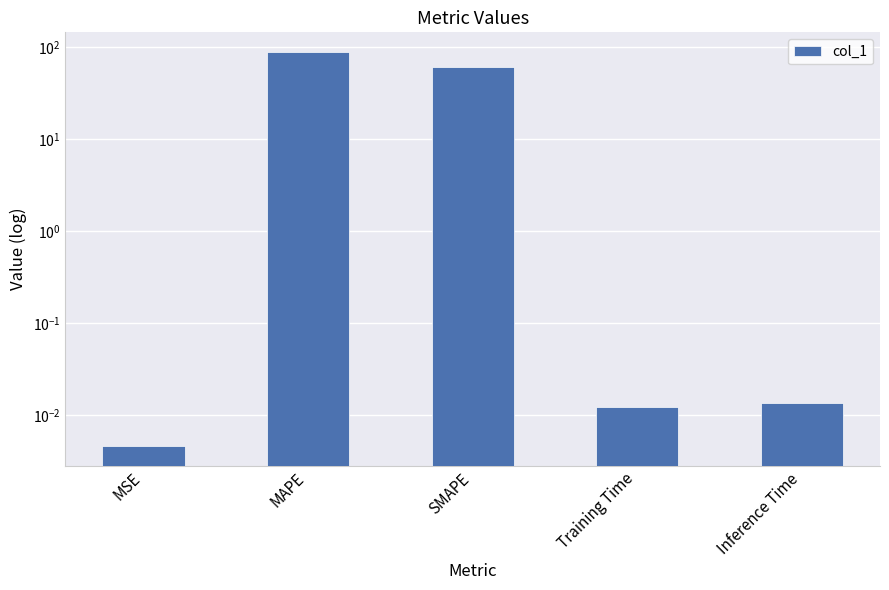

What is the sum of the values at MAPE and MSE?

89.1